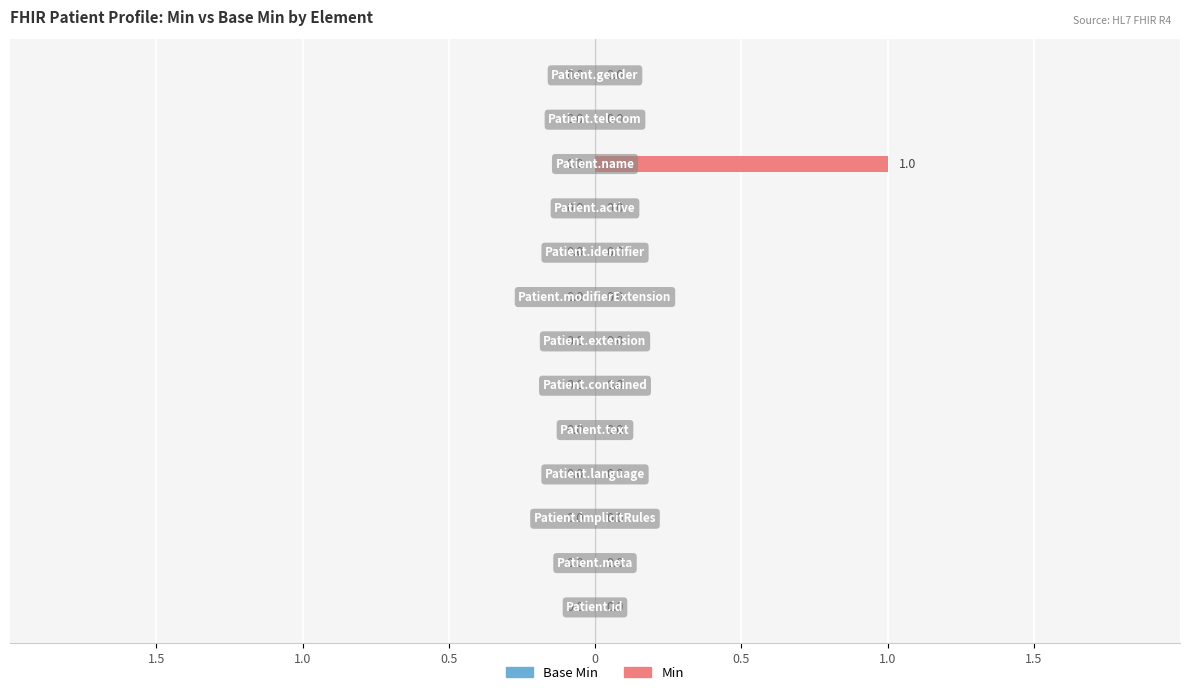

Are the bars horizontal?

Yes